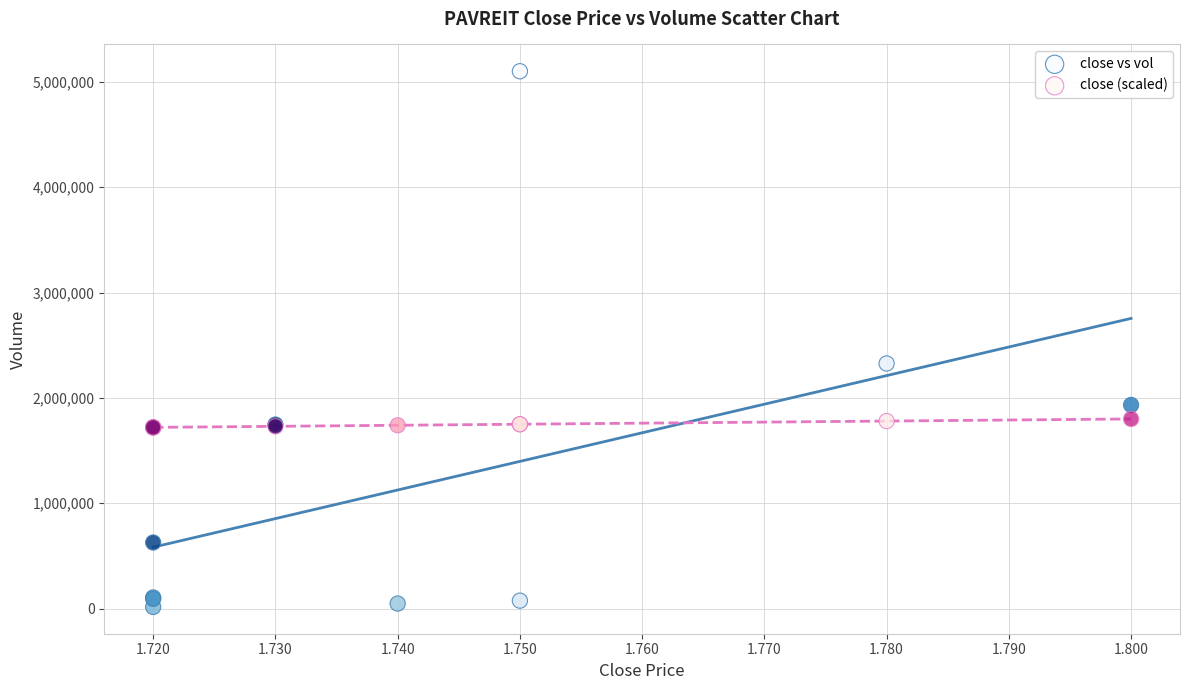

In the close vs vol series, what Y value is closest to 2558250?

2326700